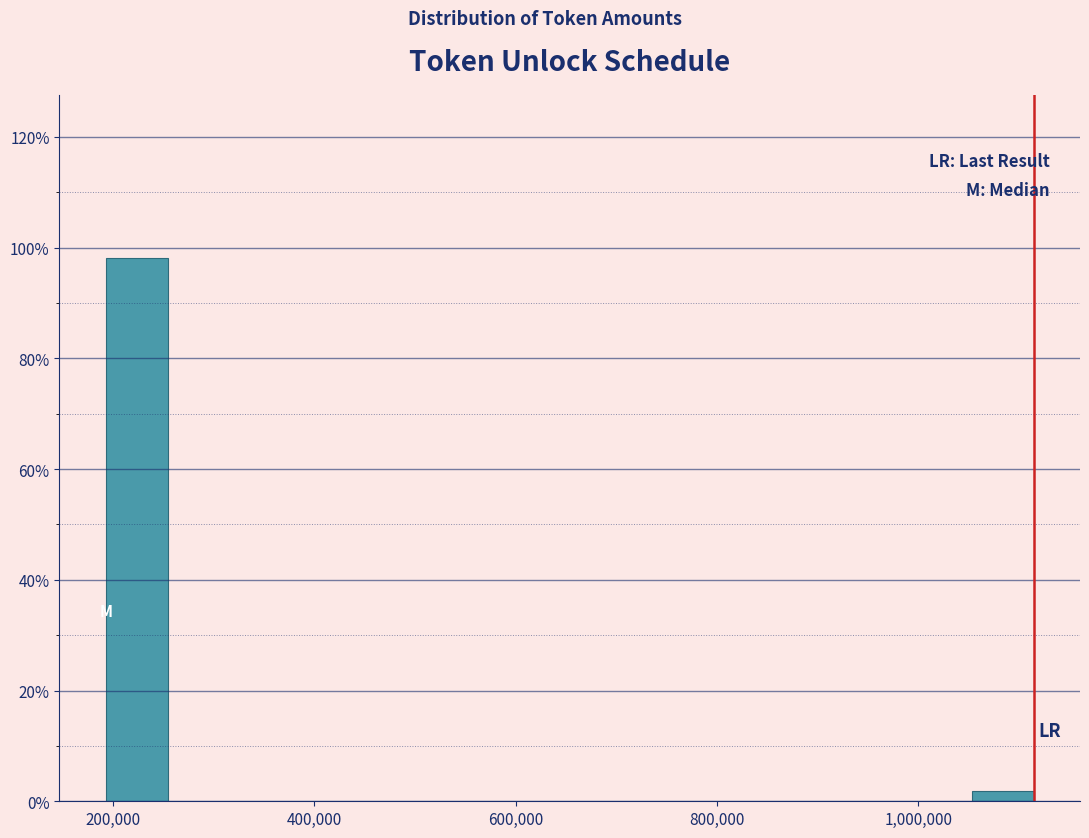

Read against the x-axis, roughly where is the centre of the tallest bar?

220000